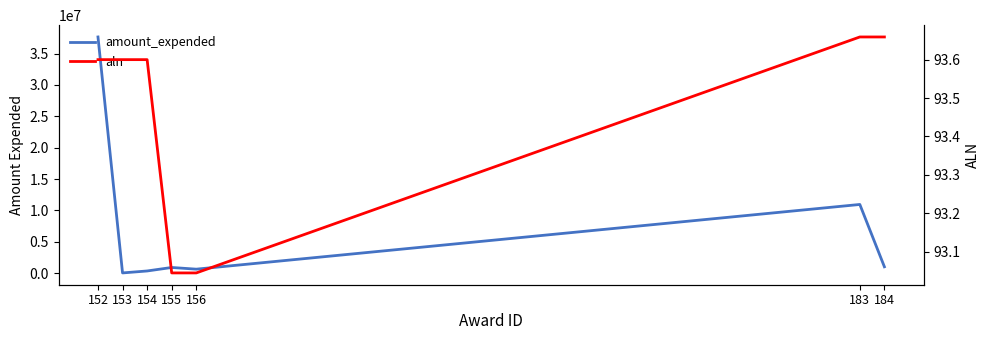

What is the greatest value displayed?

37649765.0